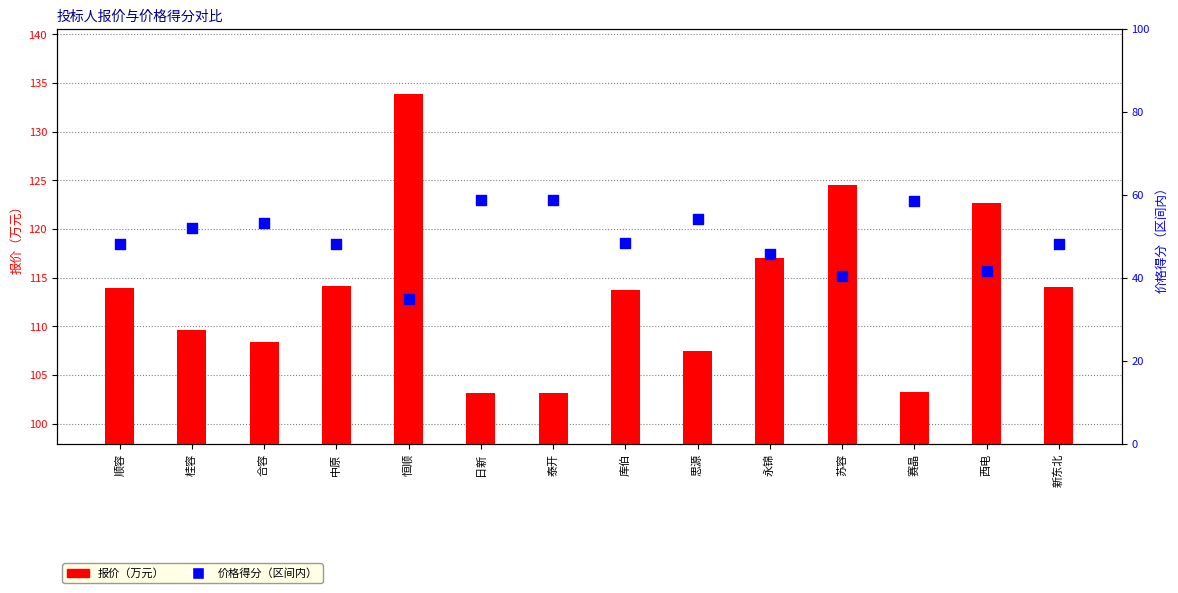

Which series has the largest total across all categories?

报价（万元）